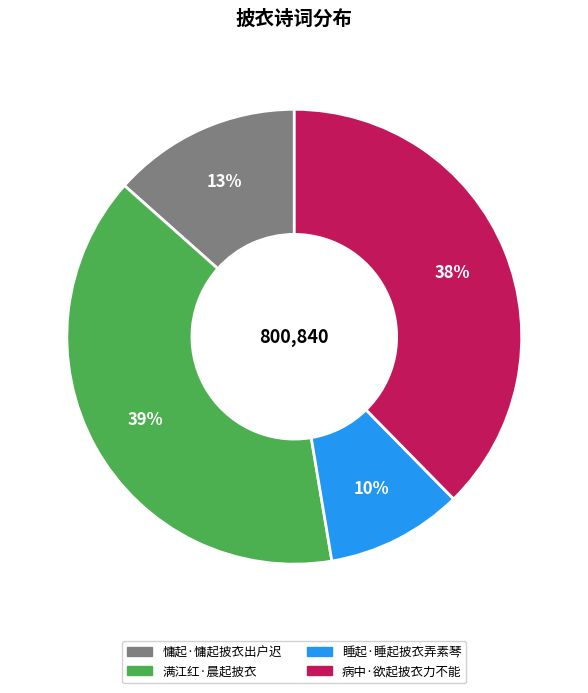

How many segments does this pie chart have?

4